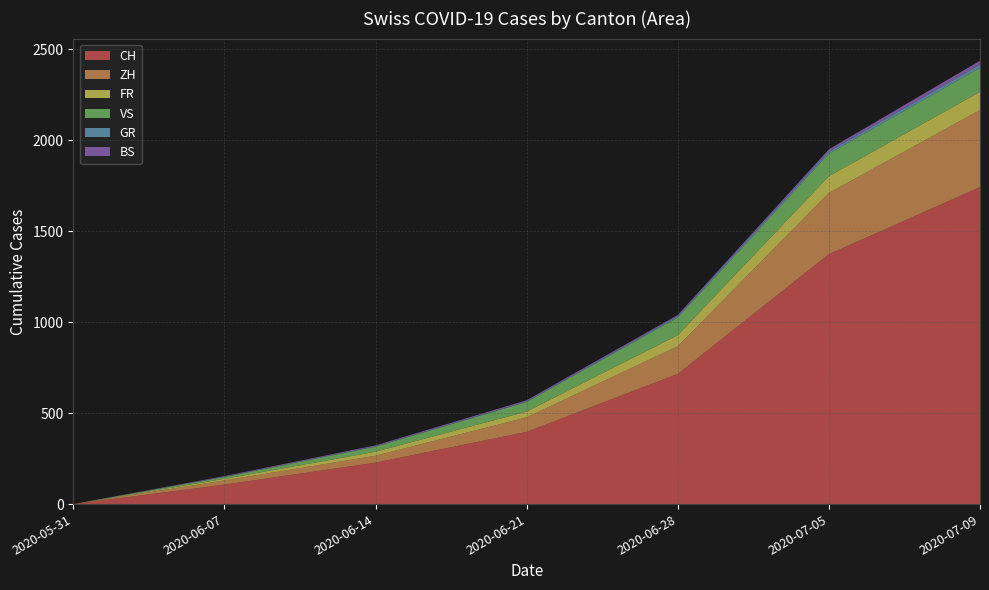

Reading left to right, transcribe all the data shown in this chart.

CH: 2020-05-31=0	2020-06-07=107	2020-06-14=228	2020-06-21=397	2020-06-28=716	2020-07-05=1374	2020-07-09=1743
ZH: 2020-05-31=0	2020-06-07=23	2020-06-14=38	2020-06-21=80	2020-06-28=152	2020-07-05=337	2020-07-09=424
FR: 2020-05-31=0	2020-06-07=9	2020-06-14=22	2020-06-21=32	2020-06-28=61	2020-07-05=92	2020-07-09=100
VS: 2020-05-31=0	2020-06-07=10	2020-06-14=28	2020-06-21=53	2020-06-28=97	2020-07-05=124	2020-07-09=132
GR: 2020-05-31=0	2020-06-07=1	2020-06-14=2	2020-06-21=2	2020-06-28=7	2020-07-05=12	2020-07-09=18
BS: 2020-05-31=0	2020-06-07=4	2020-06-14=5	2020-06-21=7	2020-06-28=7	2020-07-05=12	2020-07-09=21